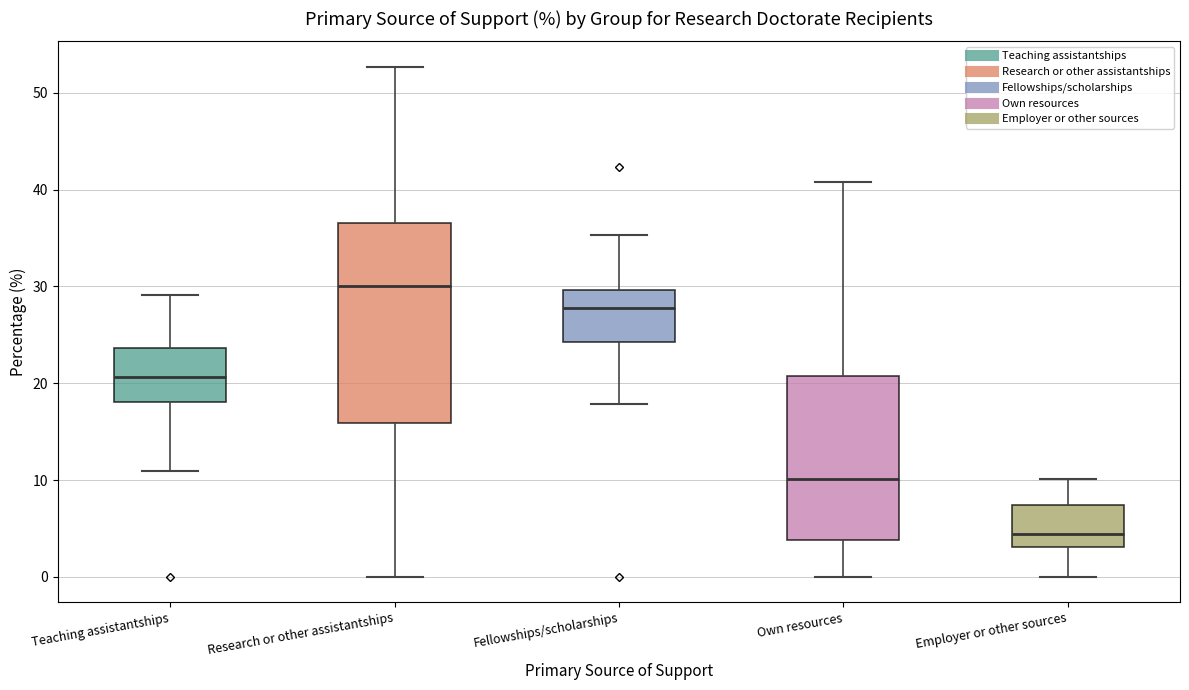

Reading left to right, read every box against the y-axis: the position of its median line, the range the box covers, and the ends of its whiskers. The values are not printed on the chart, so give them approximately, as read against the axis.

Teaching assistantships: median 21, box 18 to 24, whiskers 11 to 29
Research or other assistantships: median 30, box 16 to 37, whiskers 0 to 53
Fellowships/scholarships: median 28, box 24 to 30, whiskers 18 to 35
Own resources: median 10, box 4 to 21, whiskers 0 to 41
Employer or other sources: median 4, box 3 to 7, whiskers 0 to 10